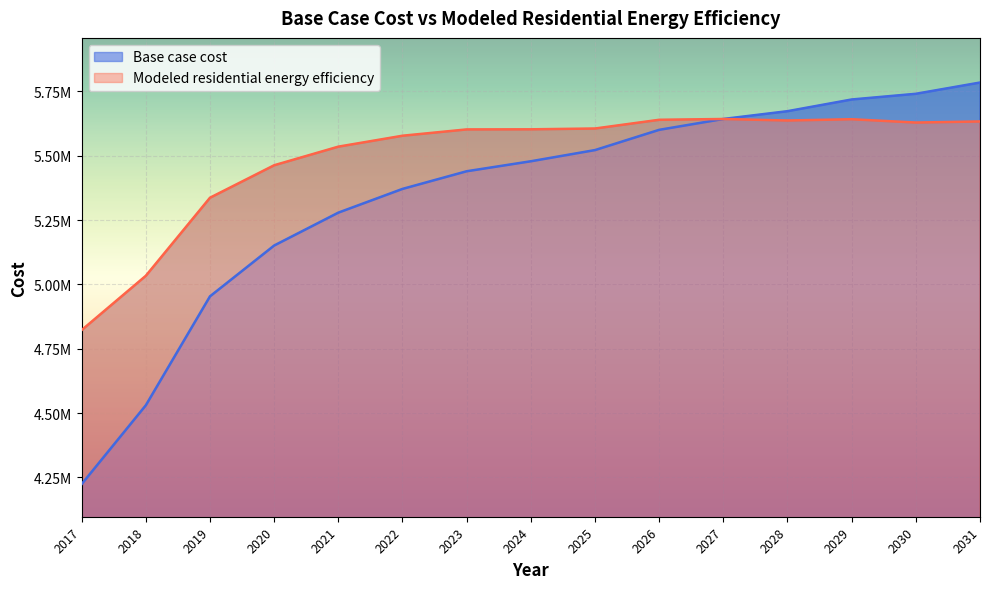

What is the total value across all series at 2023?

11042644.4